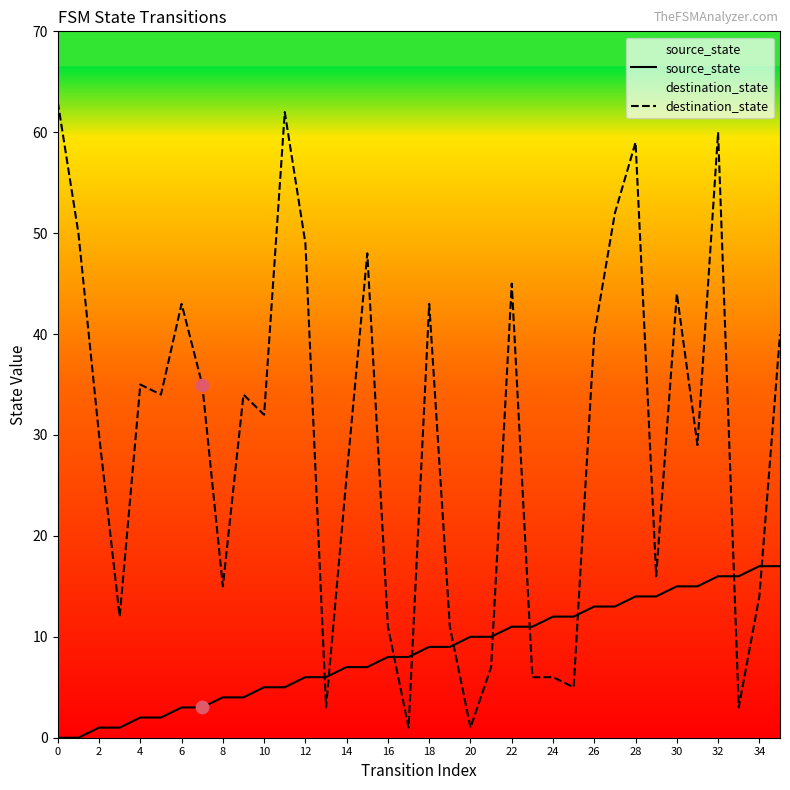

Which series has the largest Y range (max minus min)?

destination_state